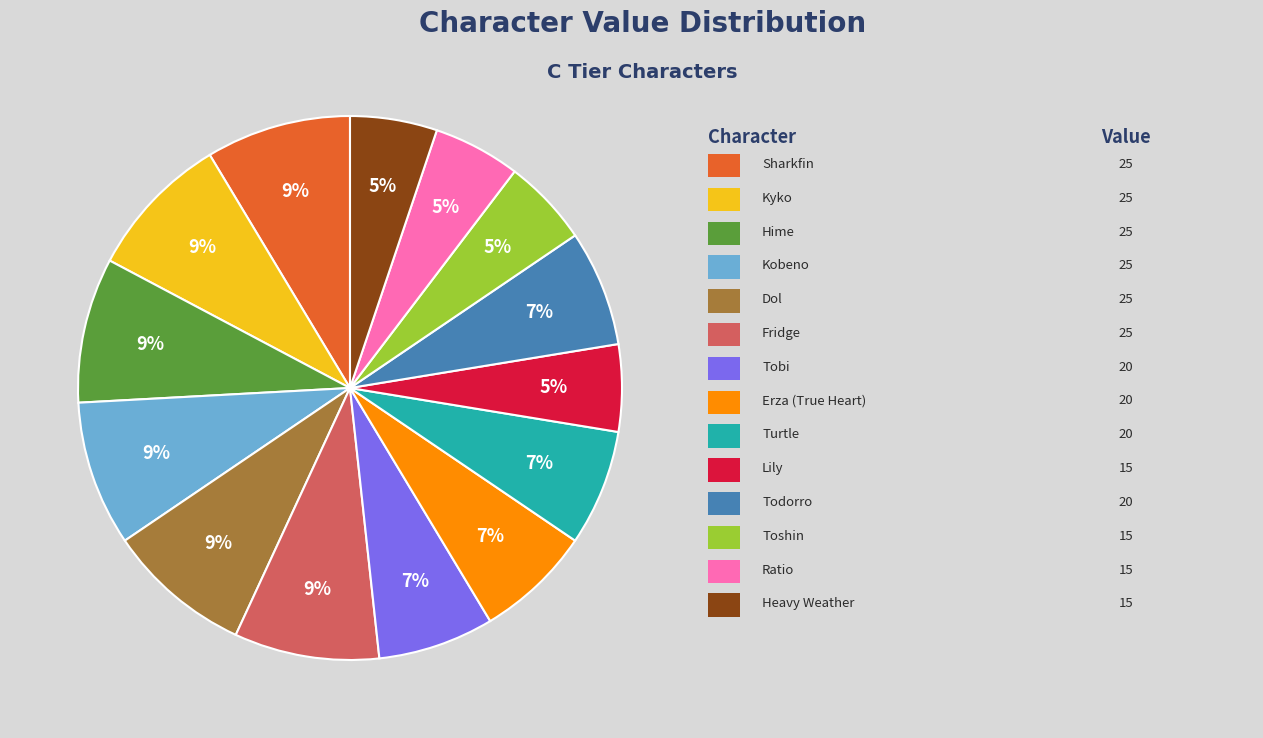

Does any single category account for the majority?

No